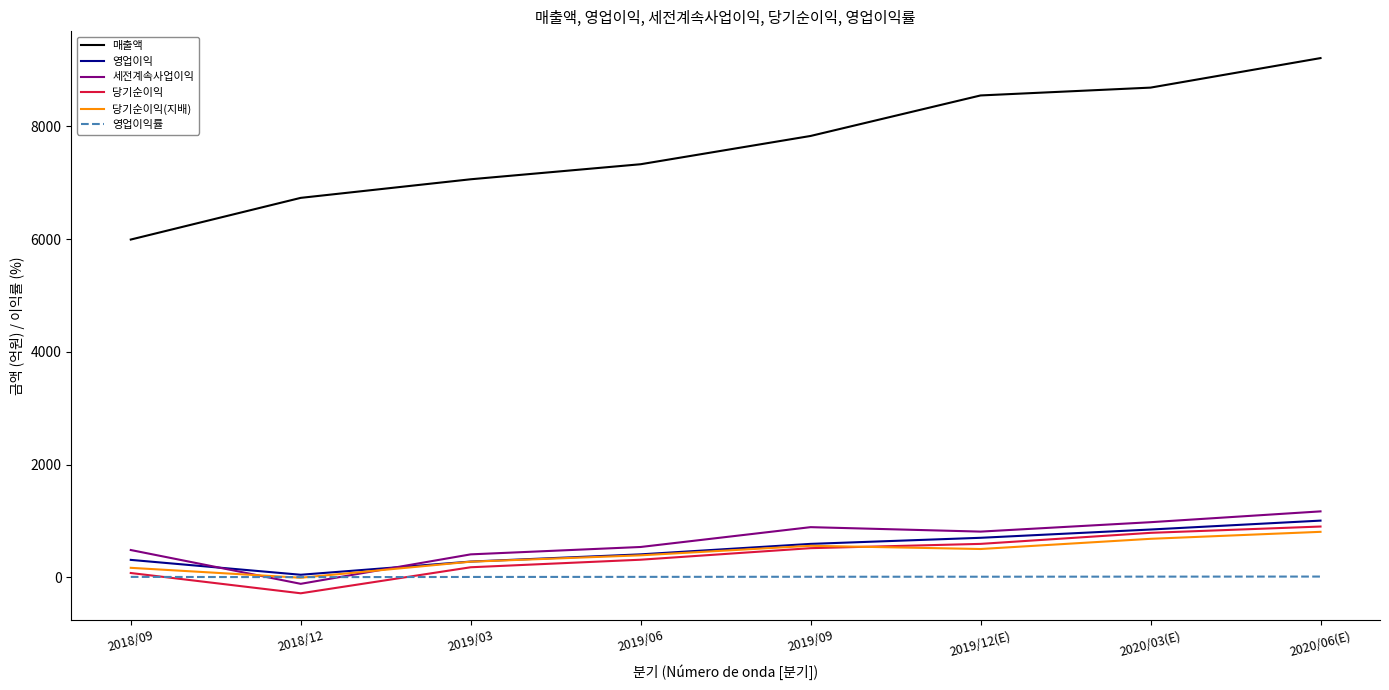

Which series has the largest total across all categories?

매출액